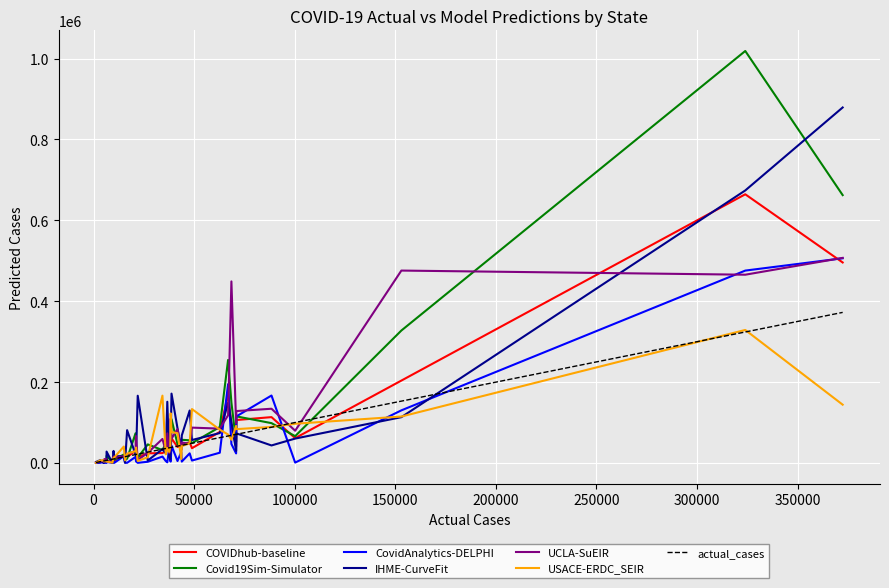

What is the maximum value shown in the chart?

1018771.9